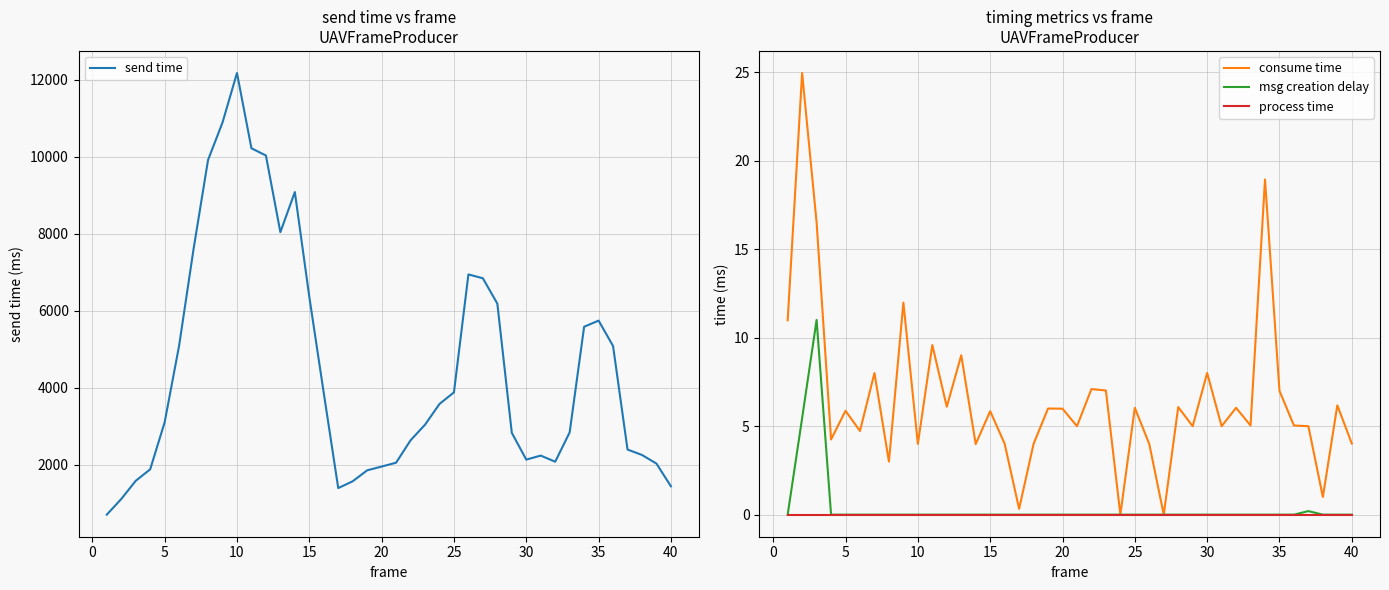

True or false: process time and msg creation delay cross at least once.

False